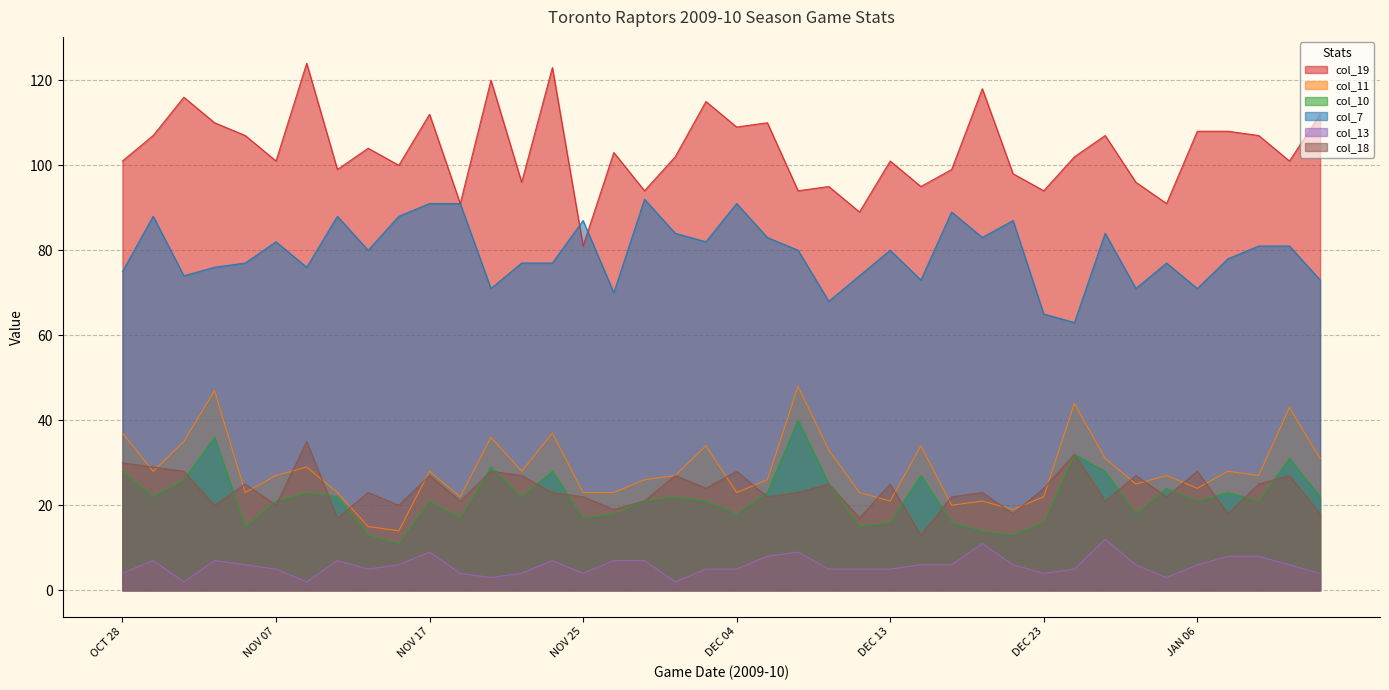

True or false: col_10 has a value of 31 at JAN 11.

True